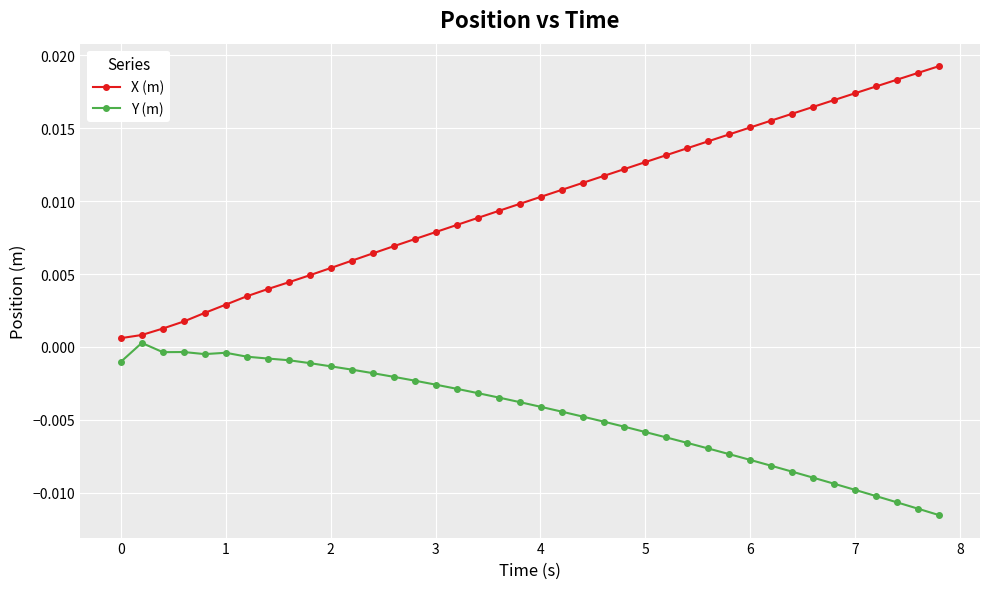

Which series has the largest total across all categories?

X (m)